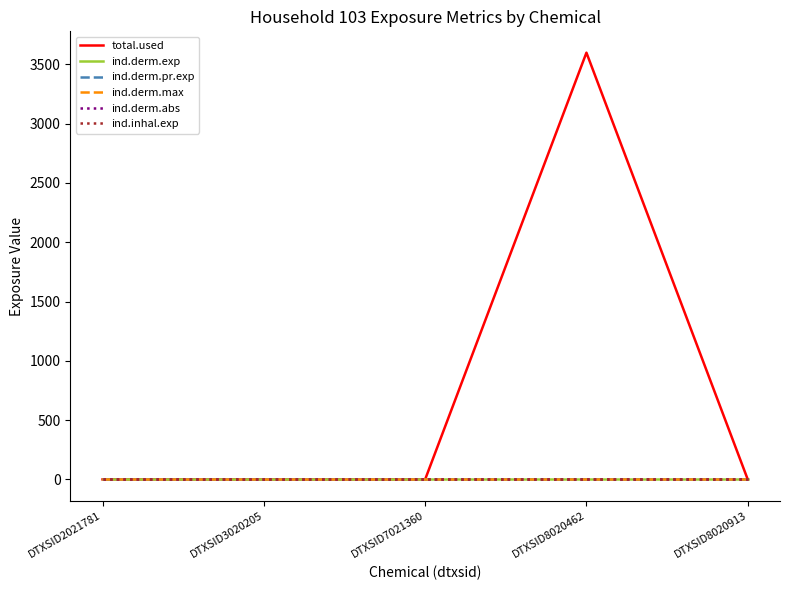

Is this an area chart (filled region under the line)?

No